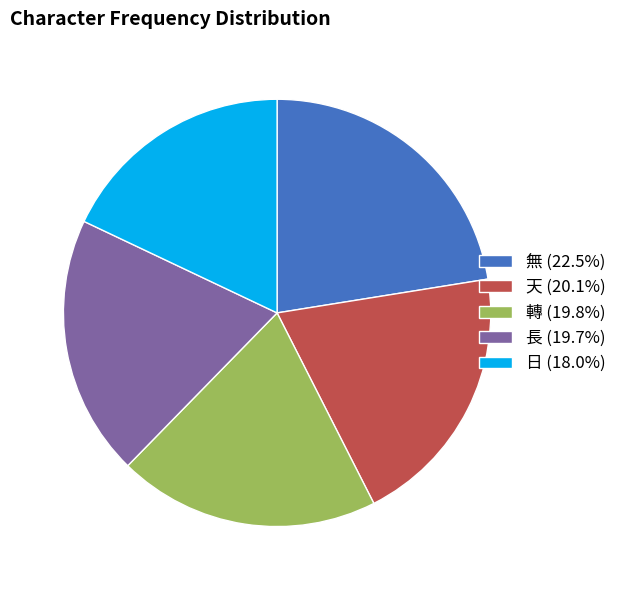

True or false: 天 accounts for 32% of the total.

False